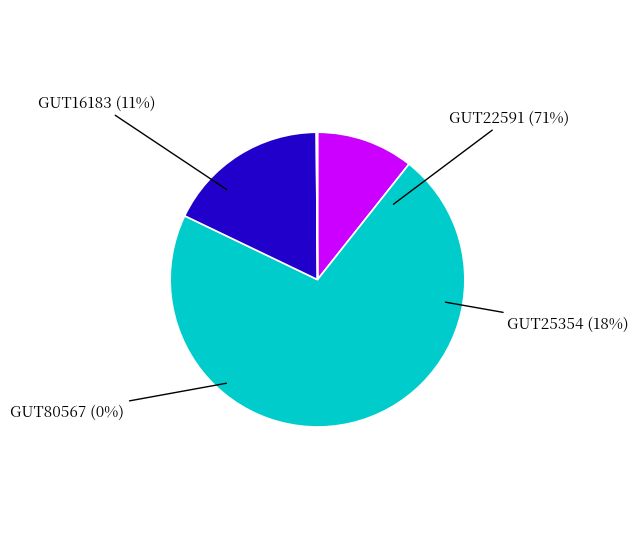

Is there any slice that represents more than half of the pie?

Yes